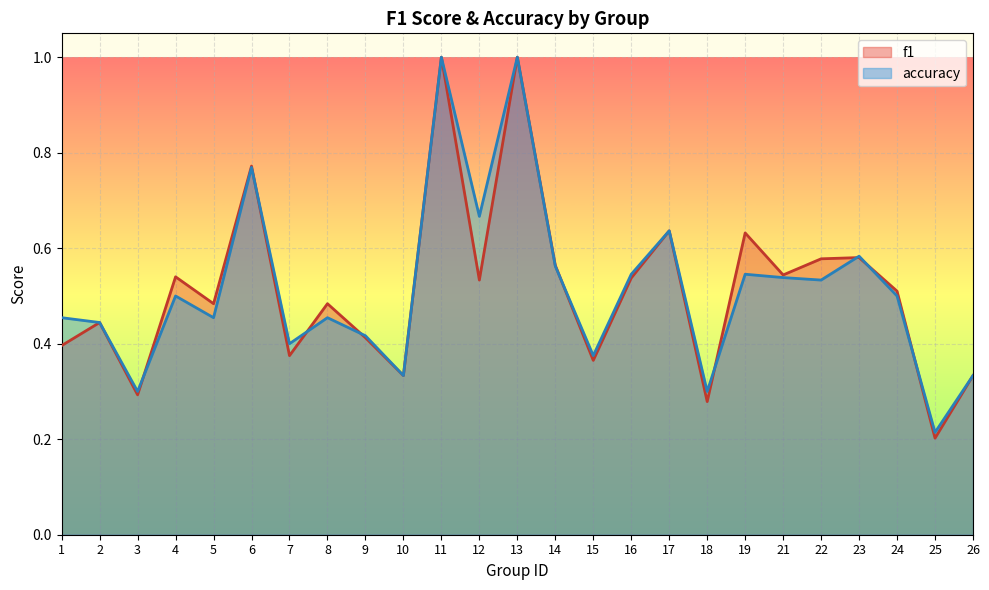

What is the difference between the maximum and minimum values in the accuracy series?

0.8